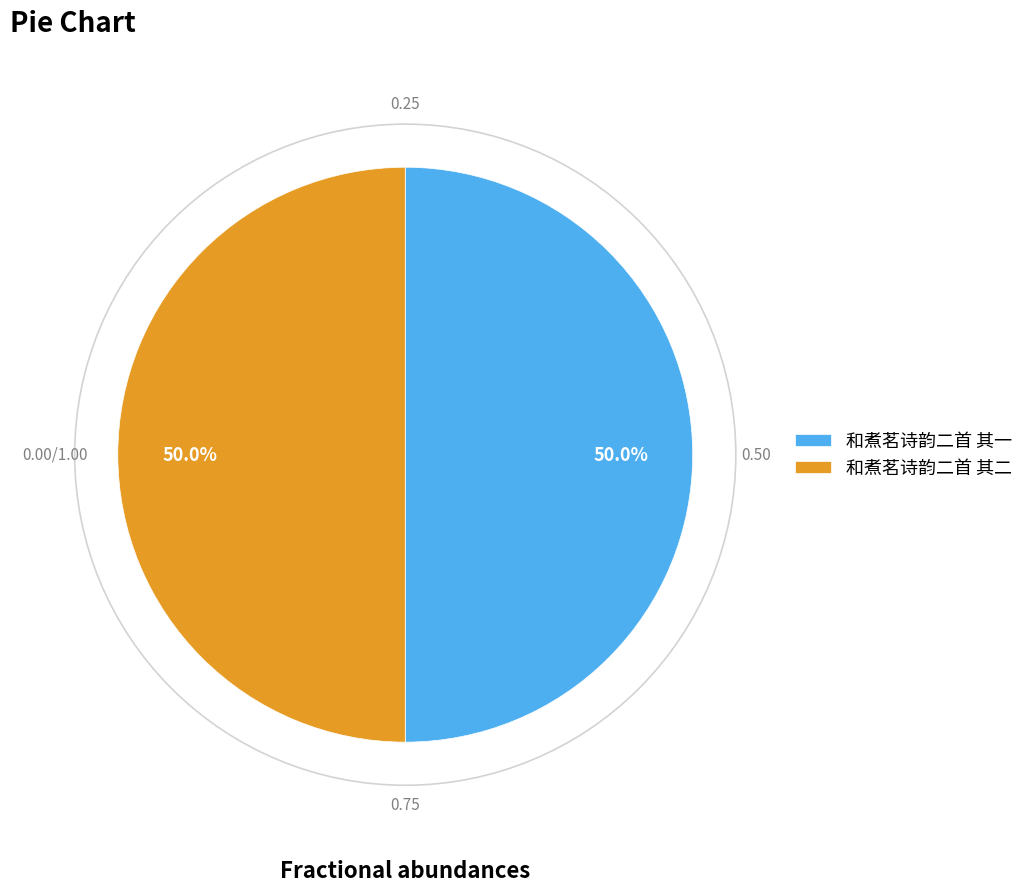

To the nearest percent, what percentage of the pie is 和煮茗诗韵二首 其一?

50%